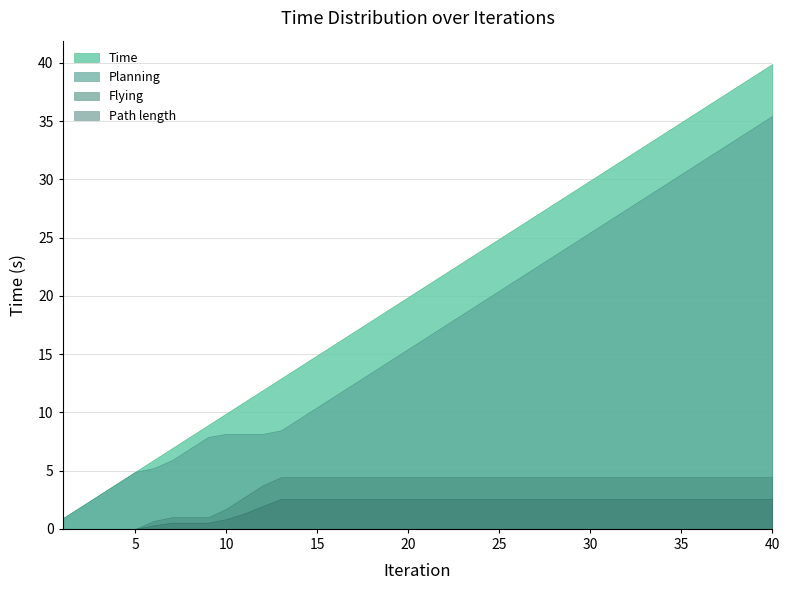

The value of Time at 28 is 9.4. True or false?

False